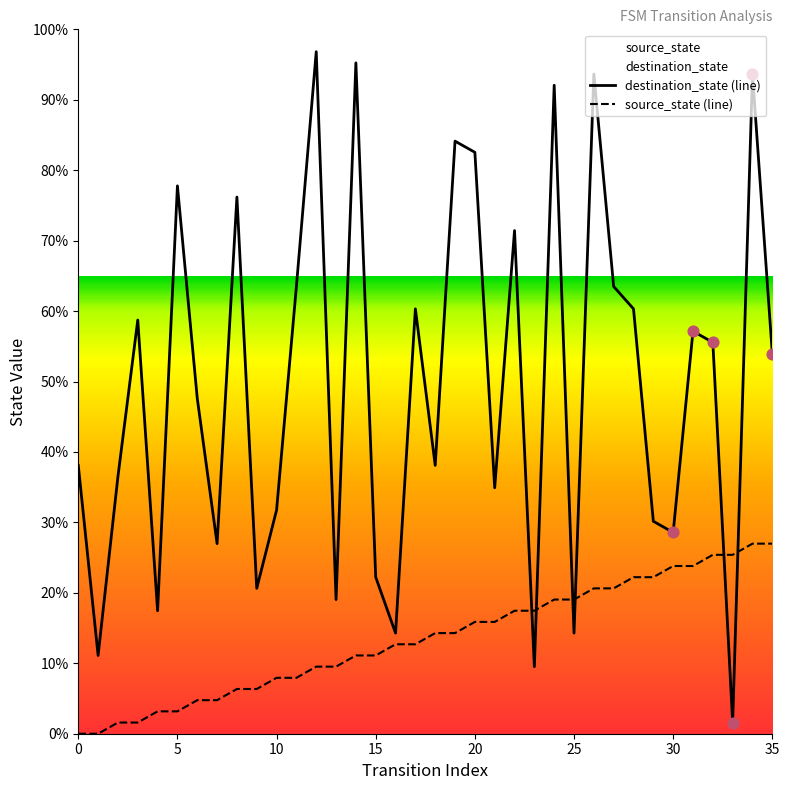

Which series has the largest total across all categories?

destination_state (line)